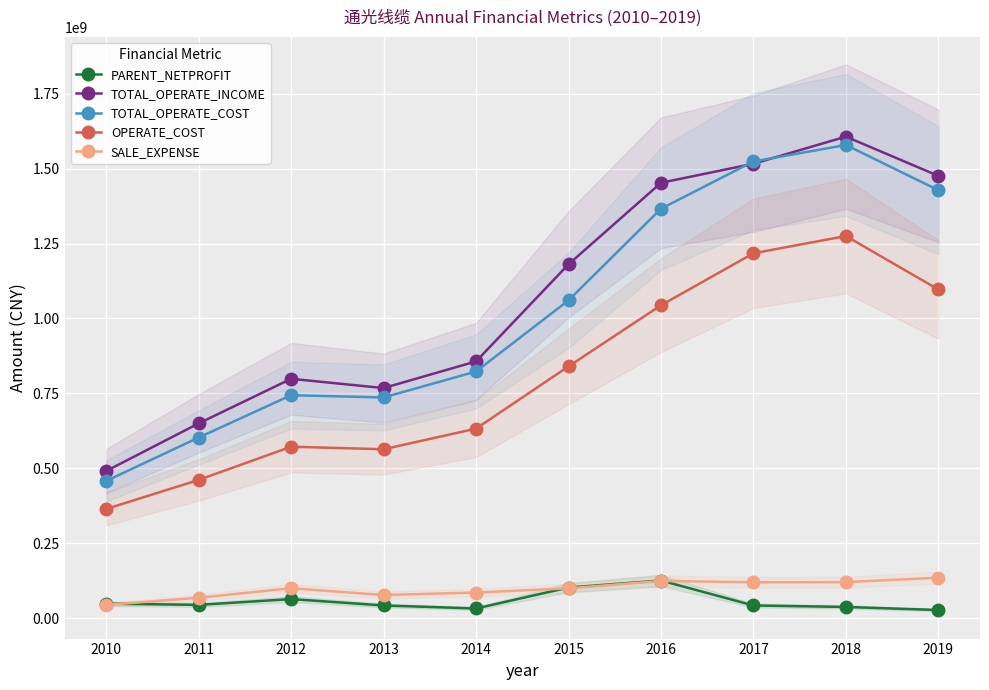

Which series has the largest total across all categories?

TOTAL_OPERATE_INCOME